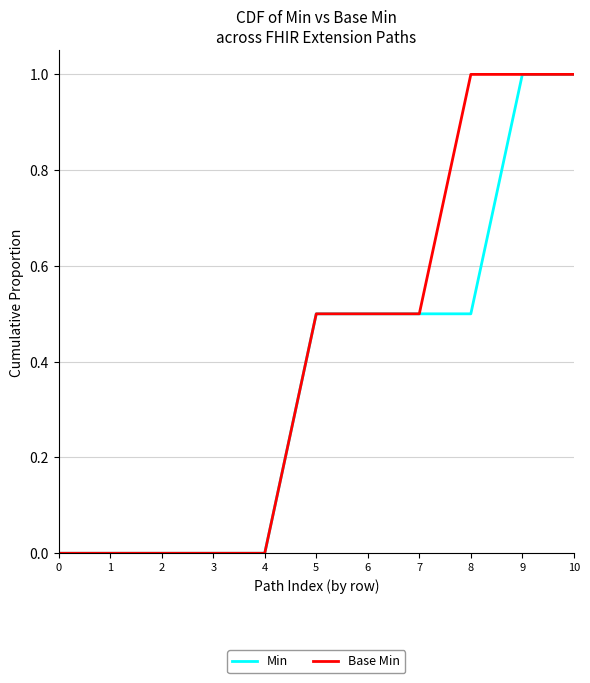

What is the difference between the Base Min values at 5 and 3?

0.5